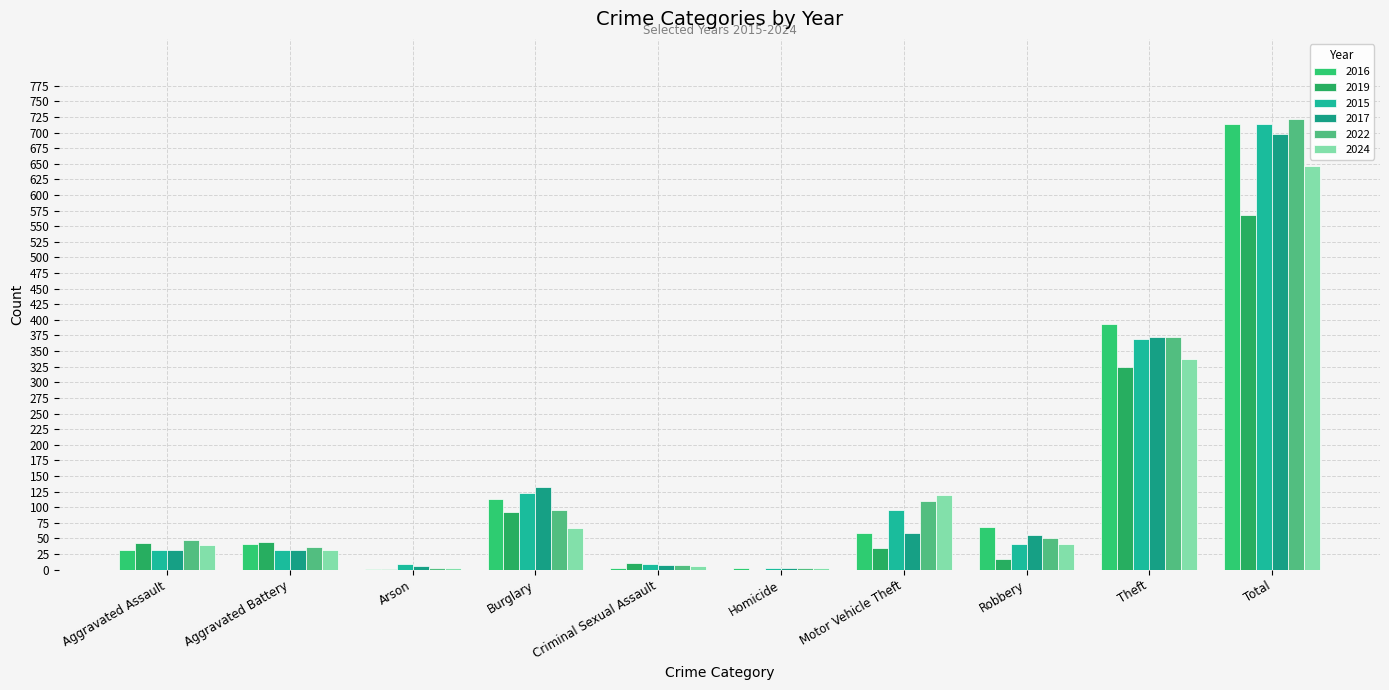

Reading left to right, what are all the values shown in this chart?

2016: Aggravated Assault=32	Aggravated Battery=41	Arson=1	Burglary=113	Criminal Sexual Assault=3	Homicide=2	Motor Vehicle Theft=59	Robbery=69	Theft=394	Total=714
2019: Aggravated Assault=43	Aggravated Battery=44	Arson=1	Burglary=92	Criminal Sexual Assault=11	Homicide=0	Motor Vehicle Theft=35	Robbery=17	Theft=325	Total=568
2015: Aggravated Assault=32	Aggravated Battery=31	Arson=9	Burglary=123	Criminal Sexual Assault=9	Homicide=3	Motor Vehicle Theft=96	Robbery=41	Theft=369	Total=713
2017: Aggravated Assault=32	Aggravated Battery=32	Arson=5	Burglary=133	Criminal Sexual Assault=7	Homicide=2	Motor Vehicle Theft=59	Robbery=55	Theft=372	Total=697
2022: Aggravated Assault=48	Aggravated Battery=36	Arson=2	Burglary=95	Criminal Sexual Assault=7	Homicide=2	Motor Vehicle Theft=110	Robbery=50	Theft=372	Total=722
2024: Aggravated Assault=39	Aggravated Battery=31	Arson=3	Burglary=67	Criminal Sexual Assault=6	Homicide=3	Motor Vehicle Theft=120	Robbery=41	Theft=337	Total=647